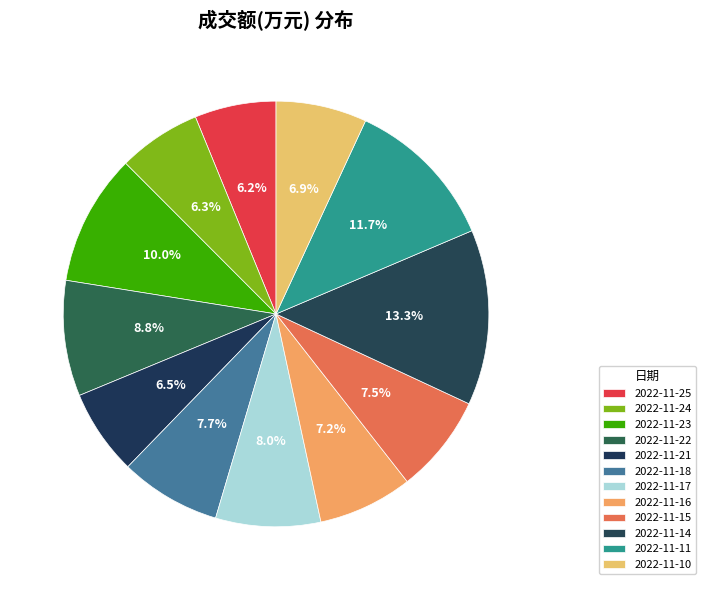

Is it true that 2022-11-21 is 18% of the pie?

False